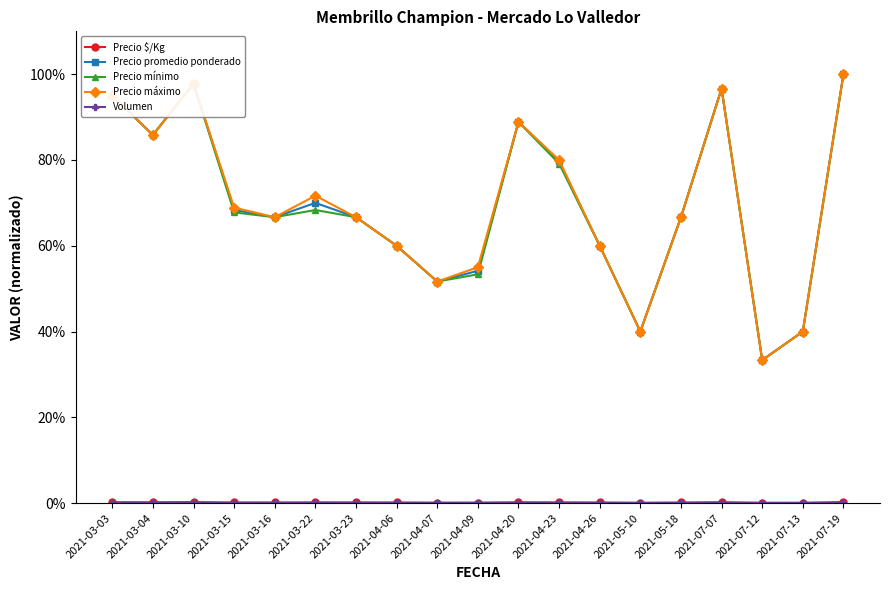

At how many categories does at least one series exceed 47?

16